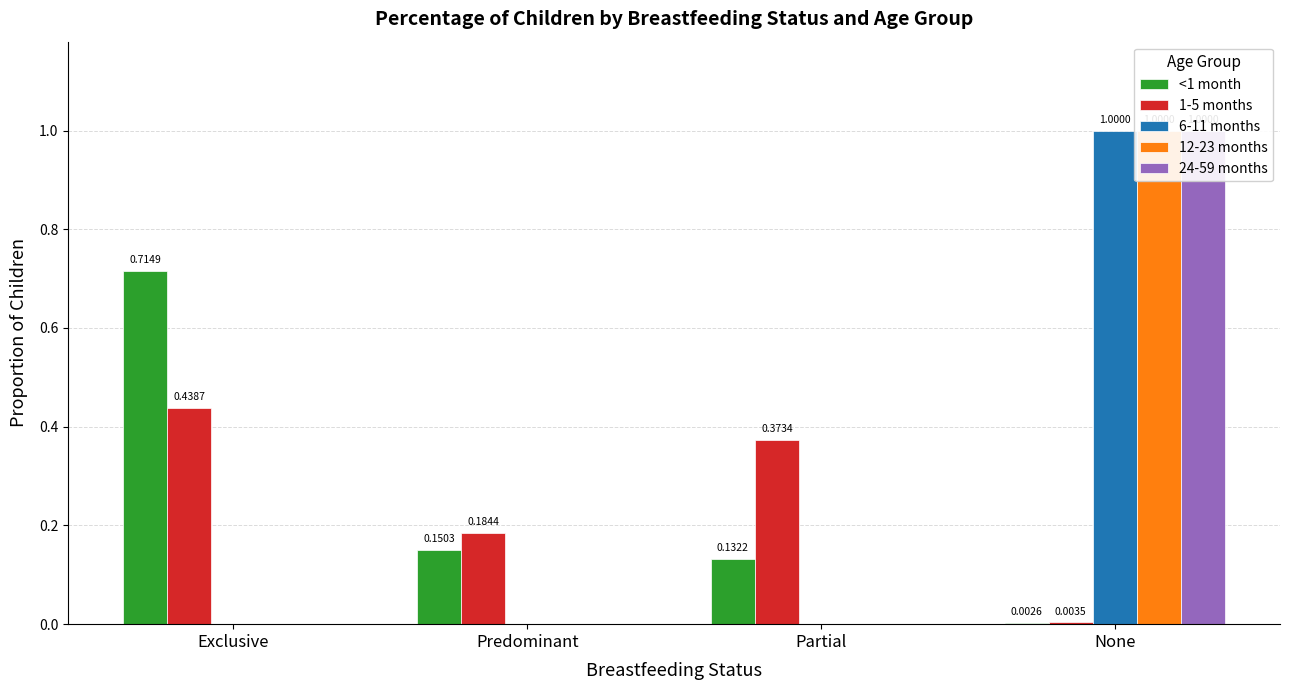

What is the spread (max minus min) of values at Exclusive?

0.7